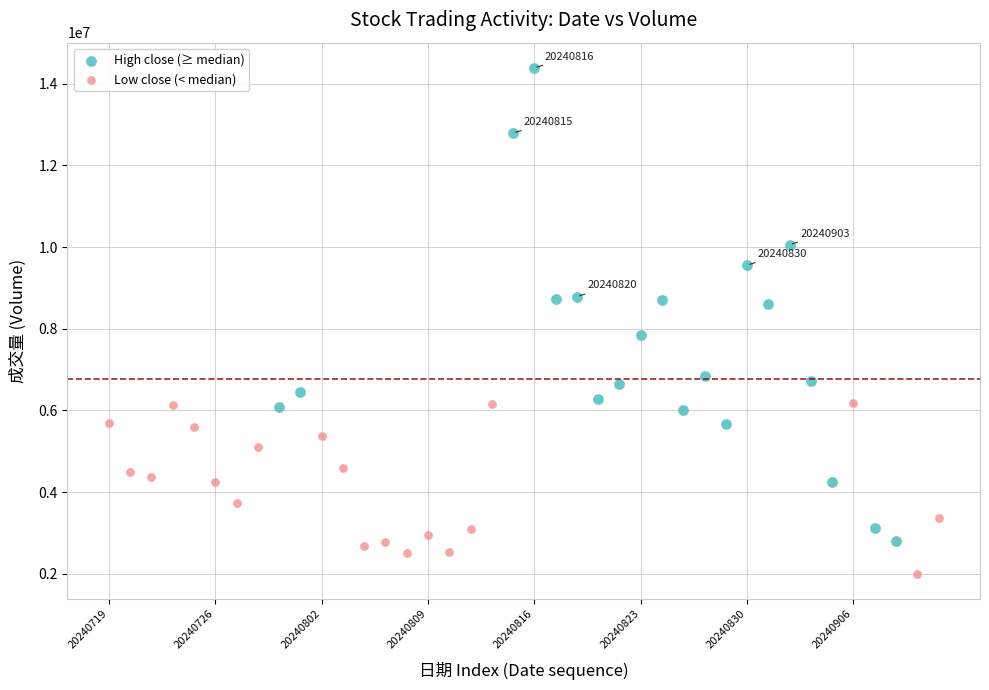

Which series contains the highest Y value?

High close (≥ median)